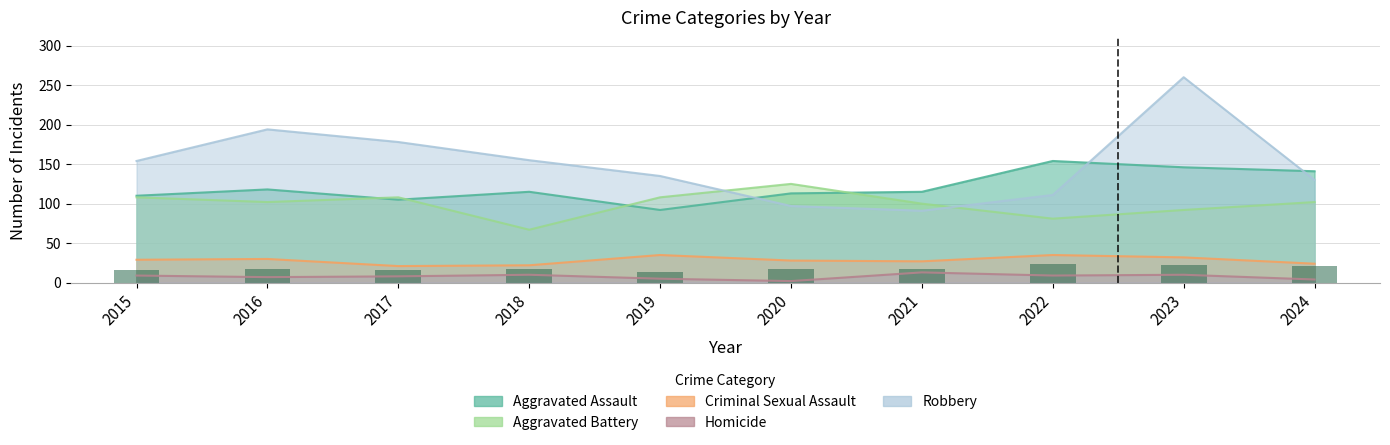

What is the lowest value of the Robbery series?

91